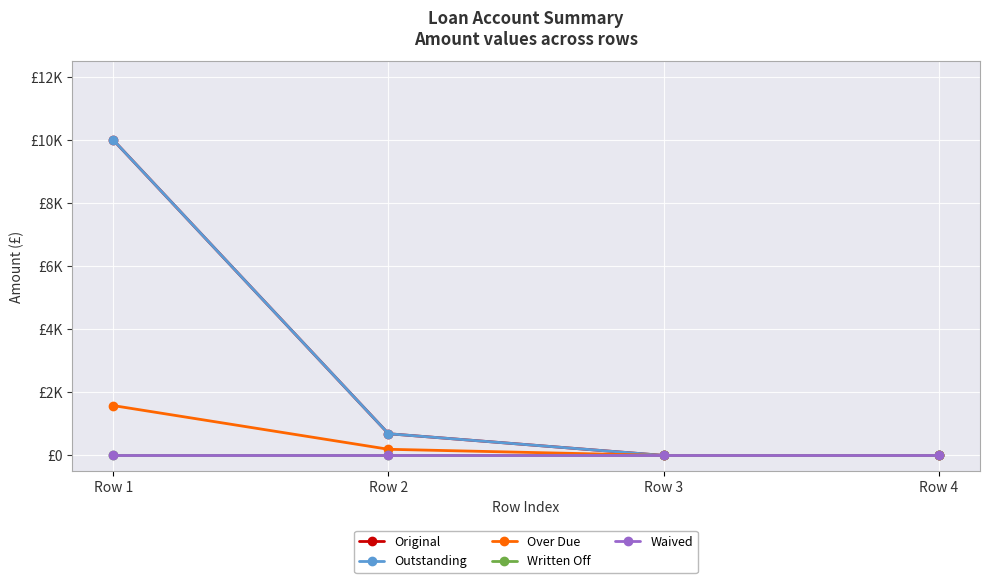

Is this an area chart (filled region under the line)?

No